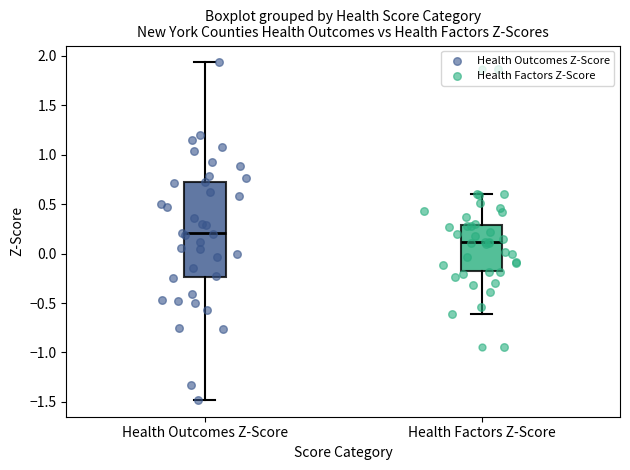

Which box's median line is the highest?

Health Outcomes Z-Score